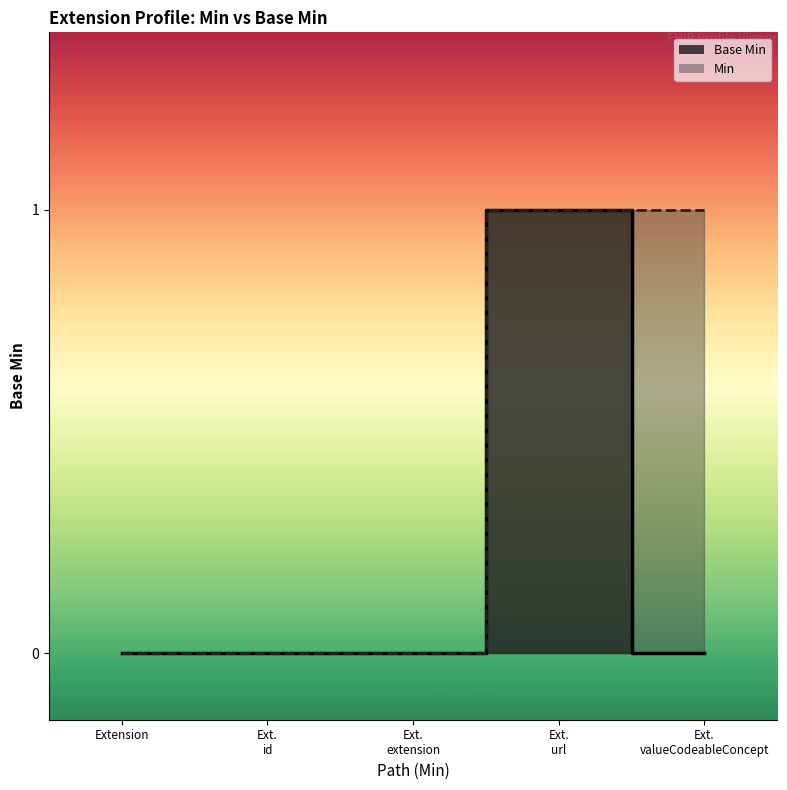

Rank the categories by value from highest to lowest.

Ext. url, Extension, Ext. id, Ext. extension, Ext. valueCodeableConcept